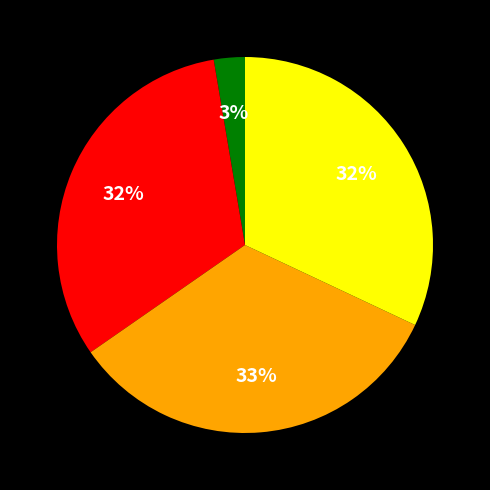

Is there a majority slice in this chart?

No